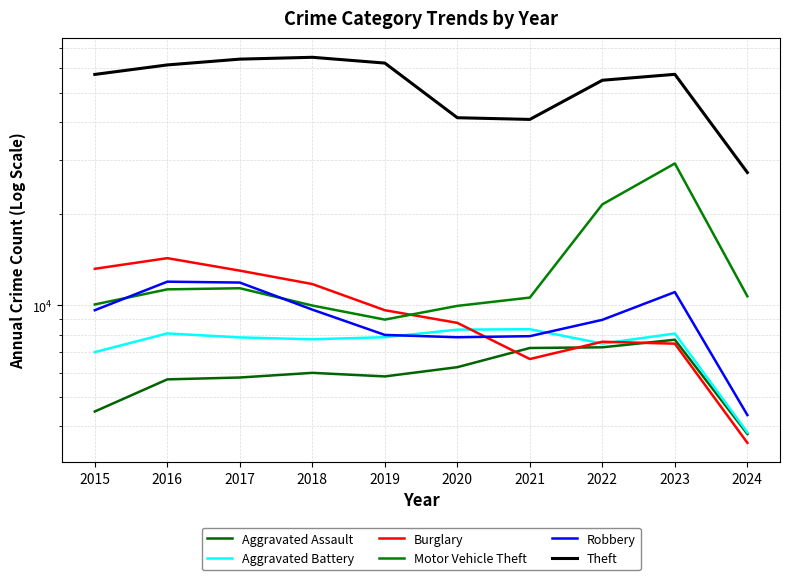

What is the difference between the highest and lowest values at 2016?

55911